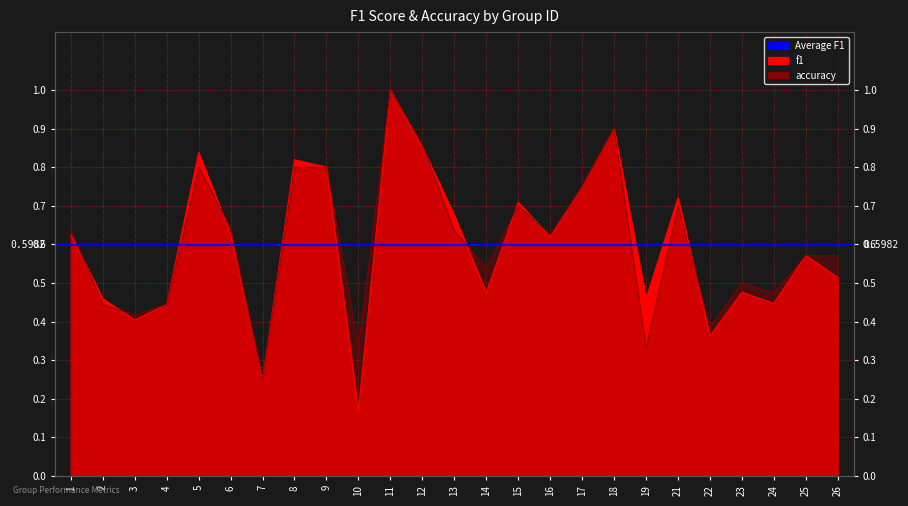

What is the value of the accuracy point at the 13th from the left?

0.6